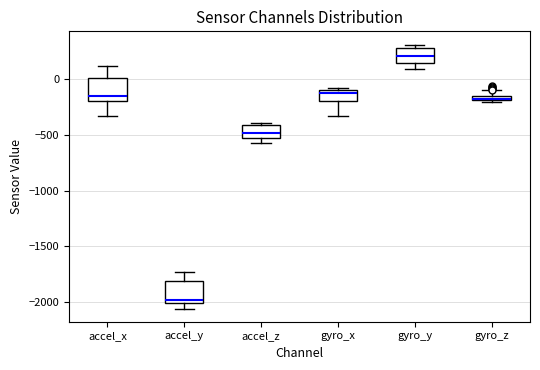

Where does the median line of the box for accel_x sit on the y-axis? The values are not printed on the chart, so give them approximately, as read against the axis.

-150